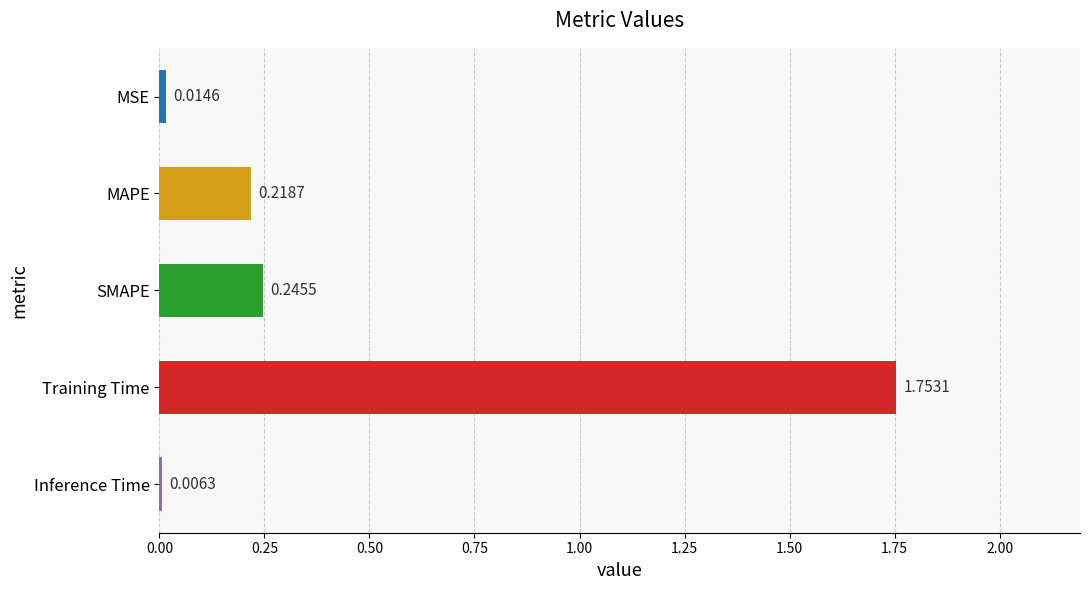

Which label corresponds to the largest value in the chart?

Training Time